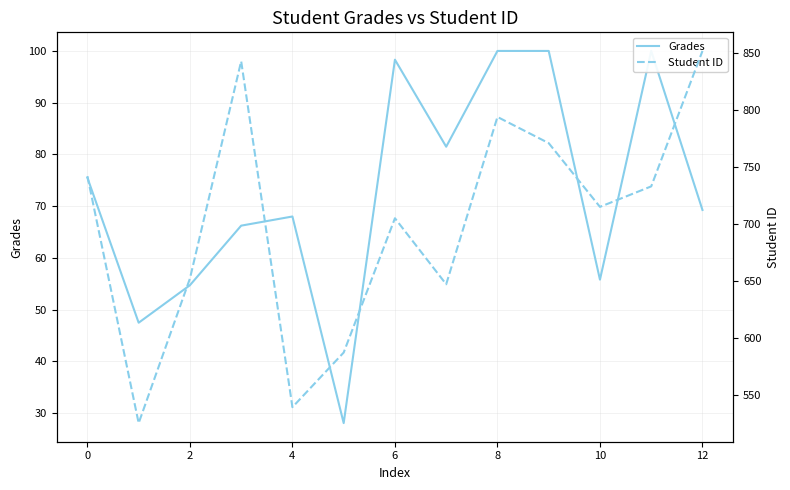

True or false: Grades and Student ID intersect in this chart.

False